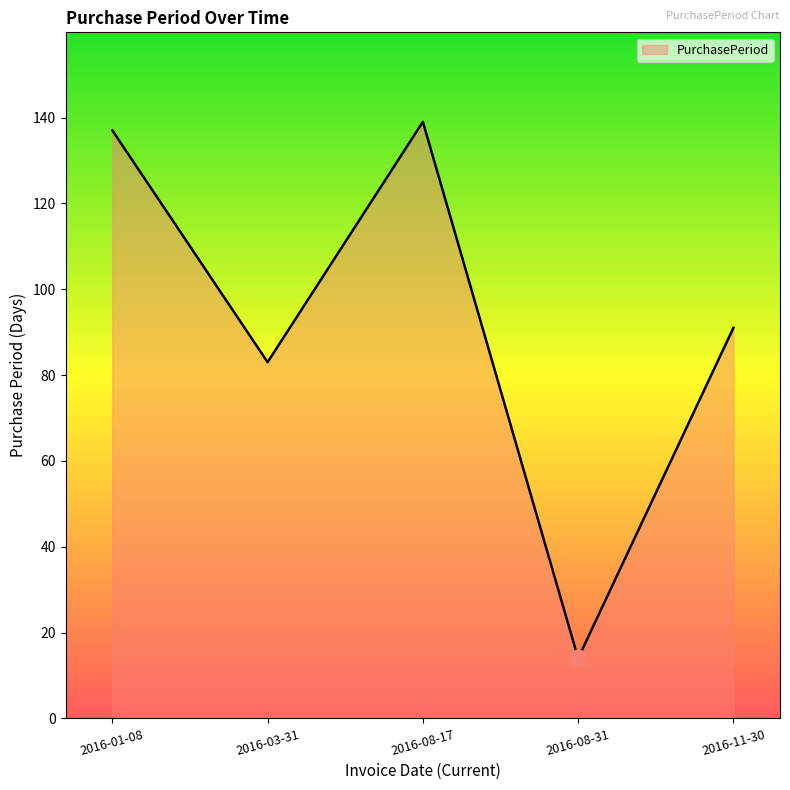

The chart shows a value of 30 at 2016-11-30. True or false?

False